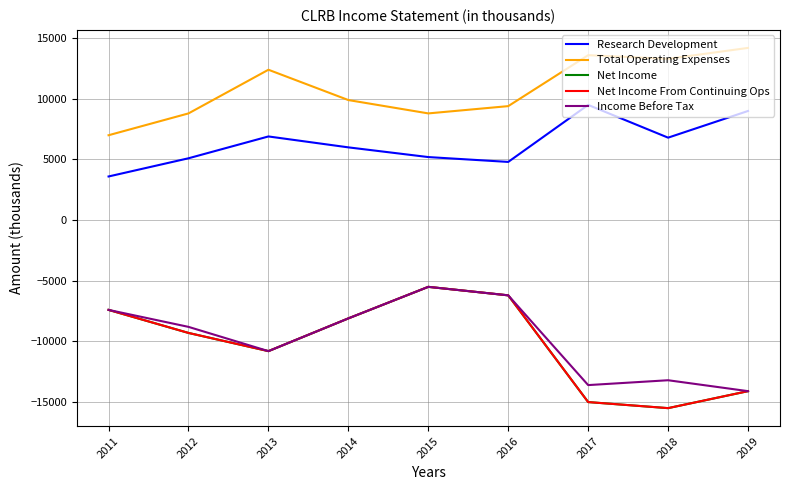

True or false: Income Before Tax and Net Income cross at least once.

False